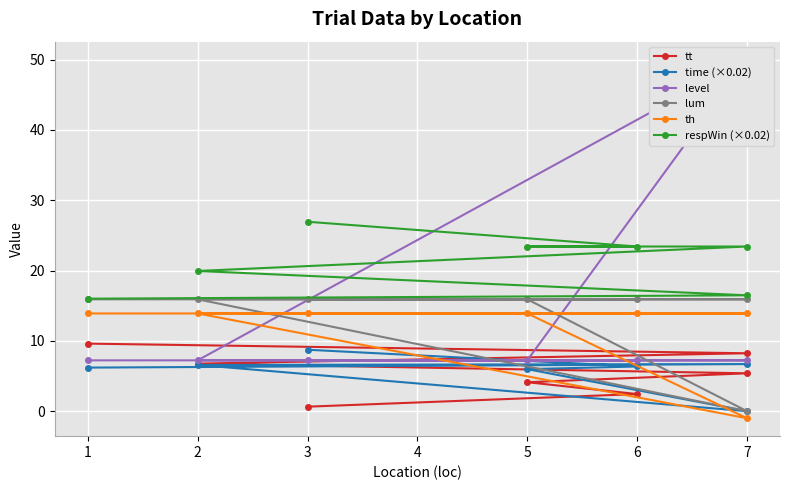

After their last crossing, which series has the higher values: tt or th?

th